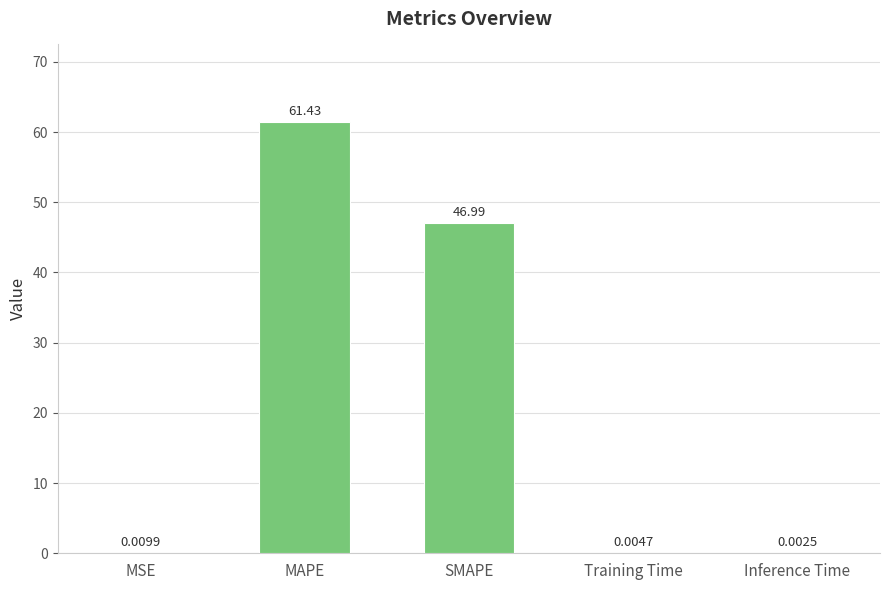

Where is the data nearest to the value 30?

SMAPE